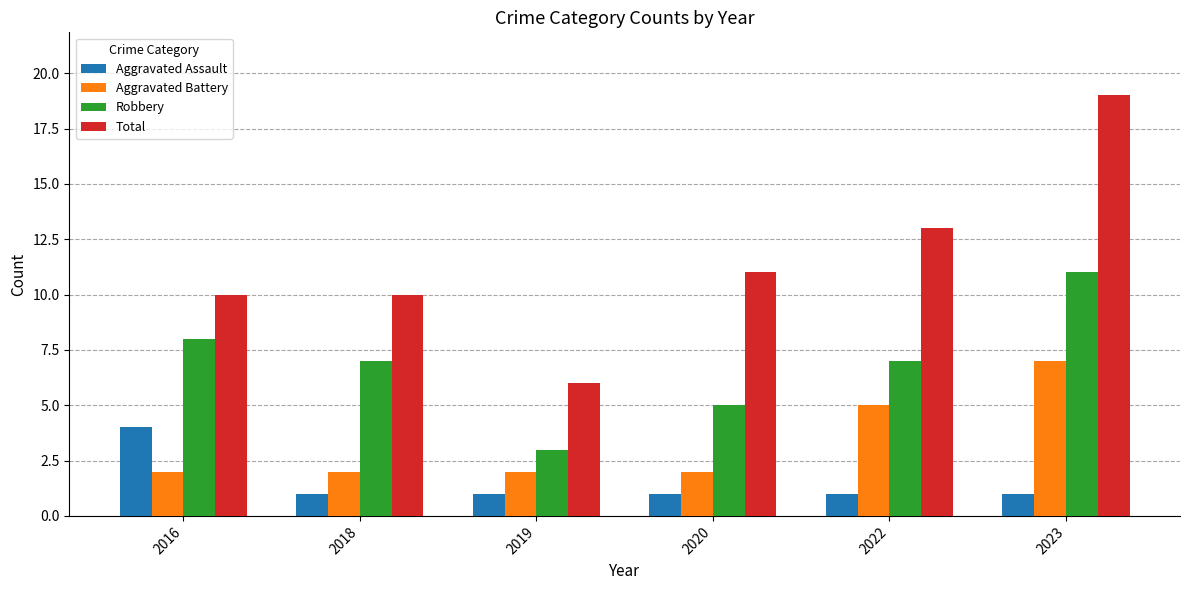

What is the sum of the Aggravated Battery values at 2018 and 2020?

4